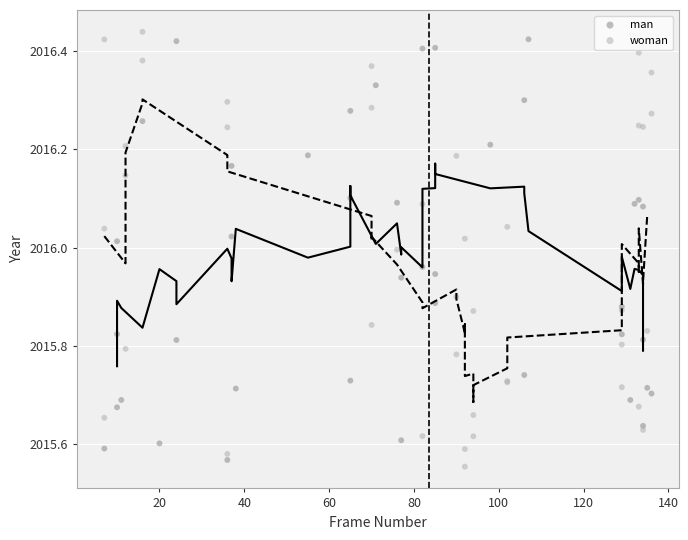

What are all the series names shown in the legend?

man, woman